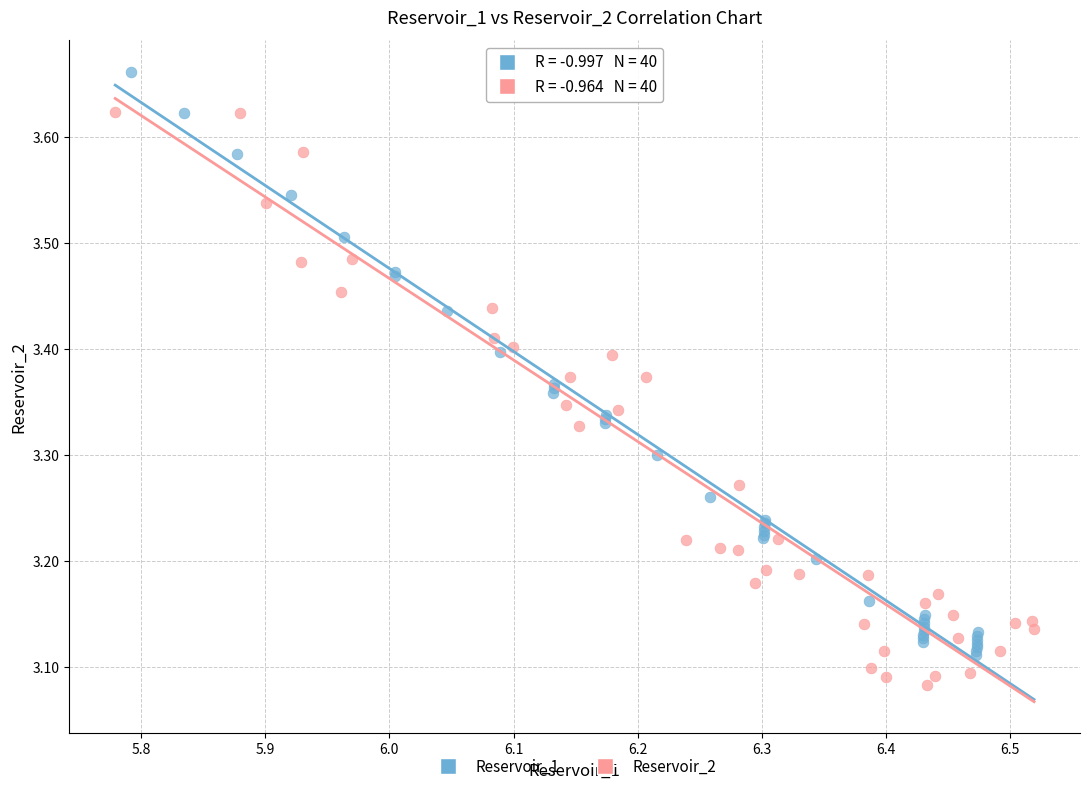

Which series contains the lowest Y value?

Reservoir_2